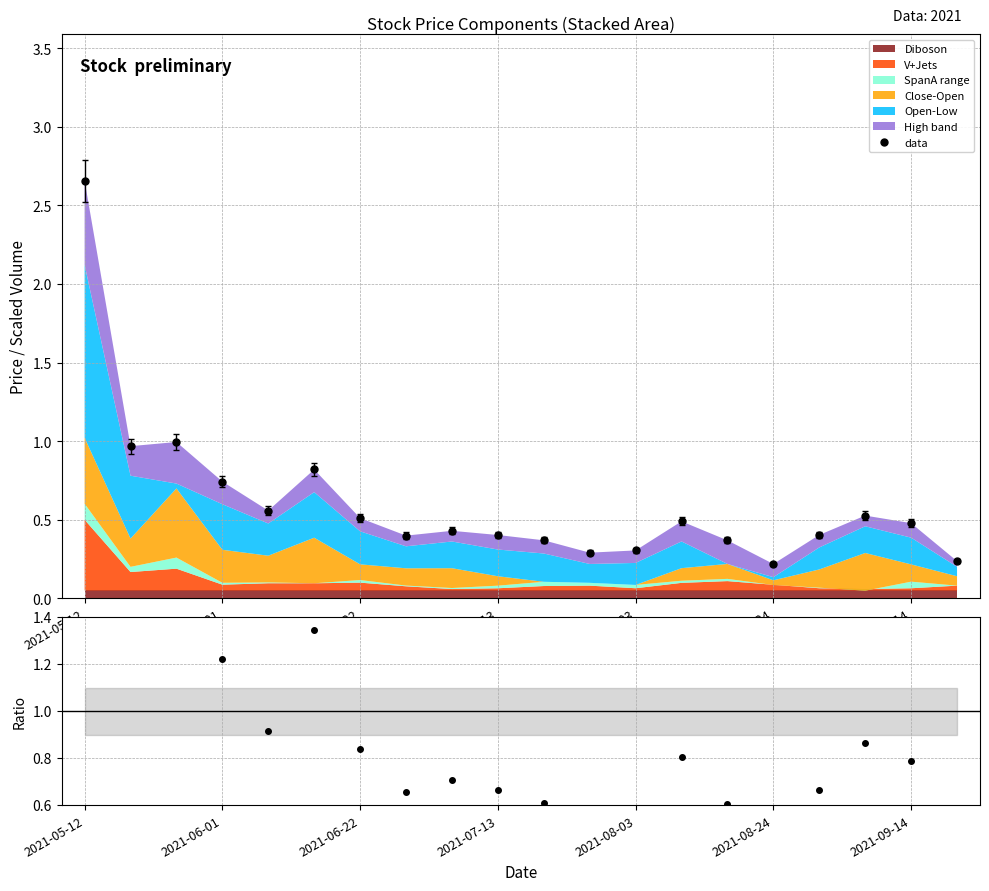

What is the difference between the ratio values at 2021-09-14 and 2021-06-22?

0.1